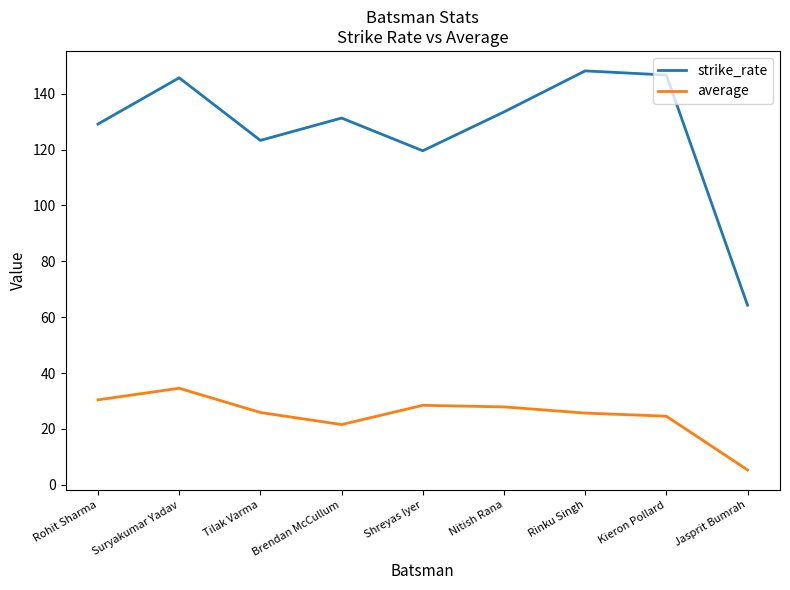

At which label does average reach its minimum?

Jasprit Bumrah